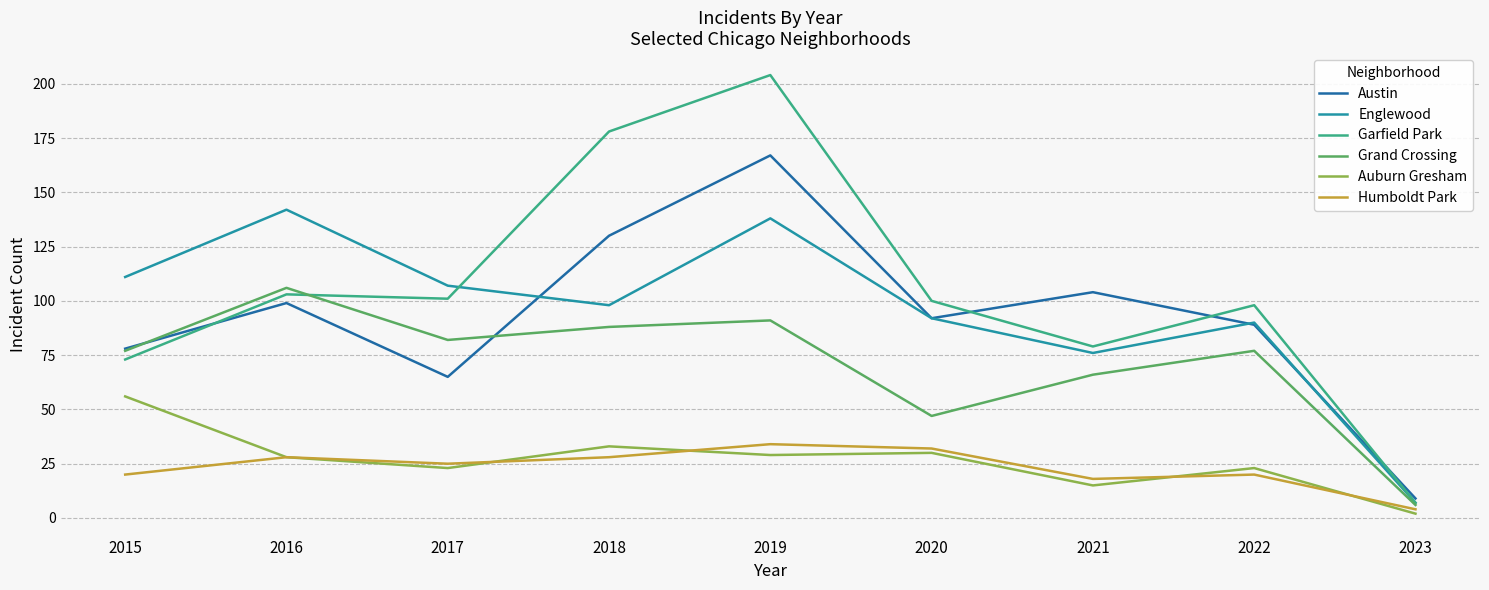

Between 2016 and 2021, which series saw the biggest shift?

Englewood